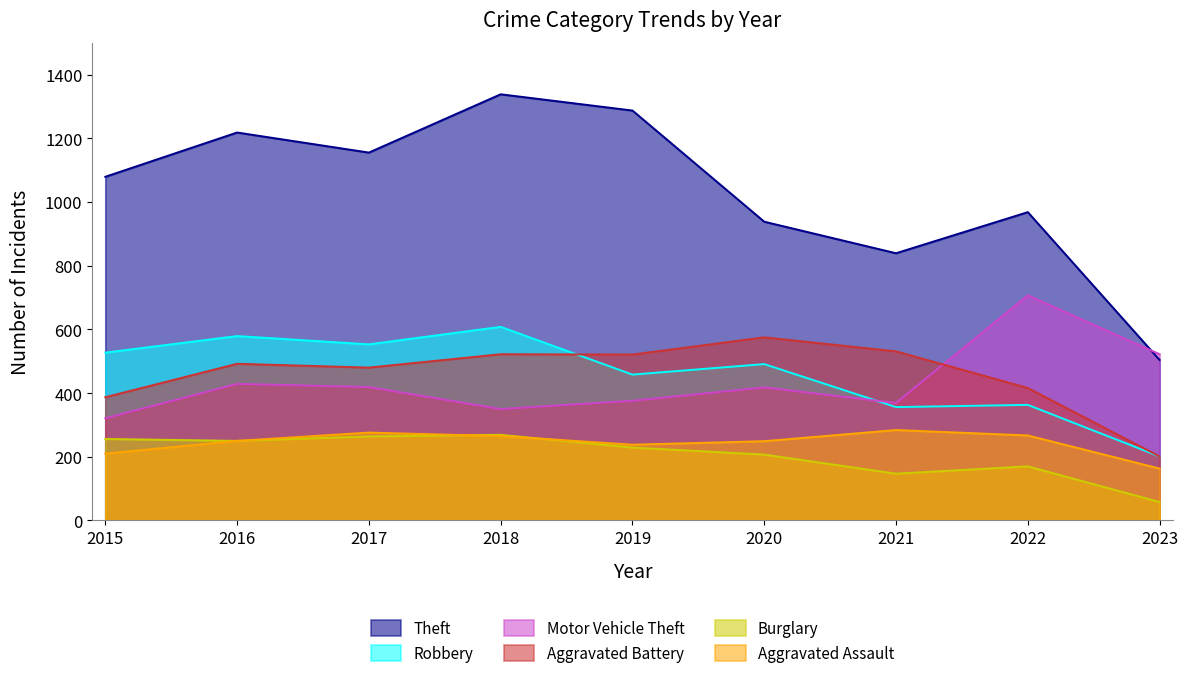

Which series has the largest total across all categories?

Theft